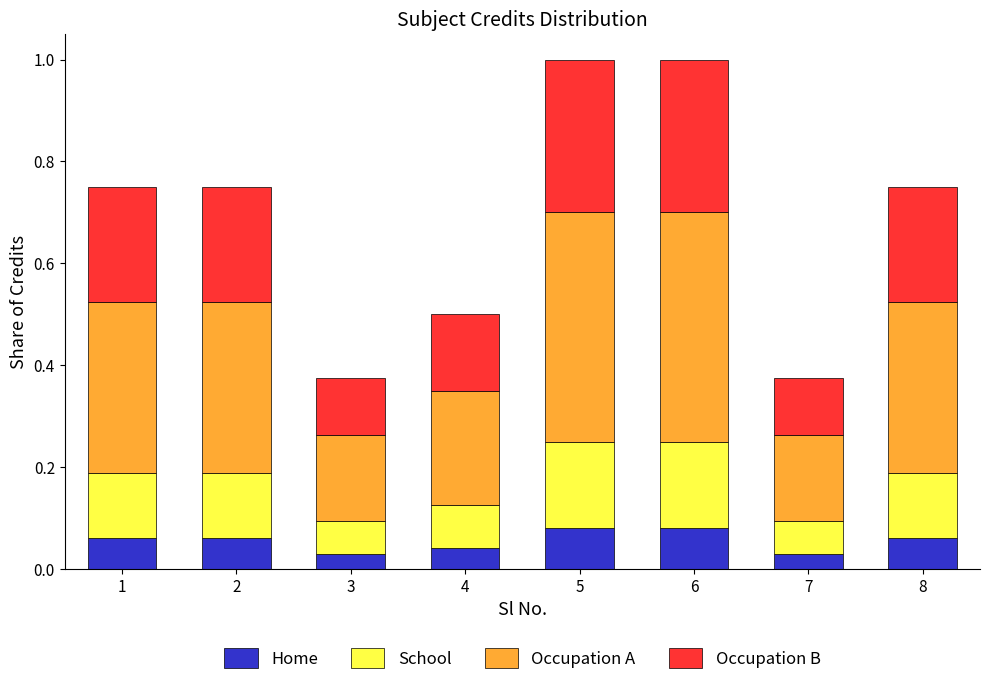

What is the total value across all series at 5?

1.0